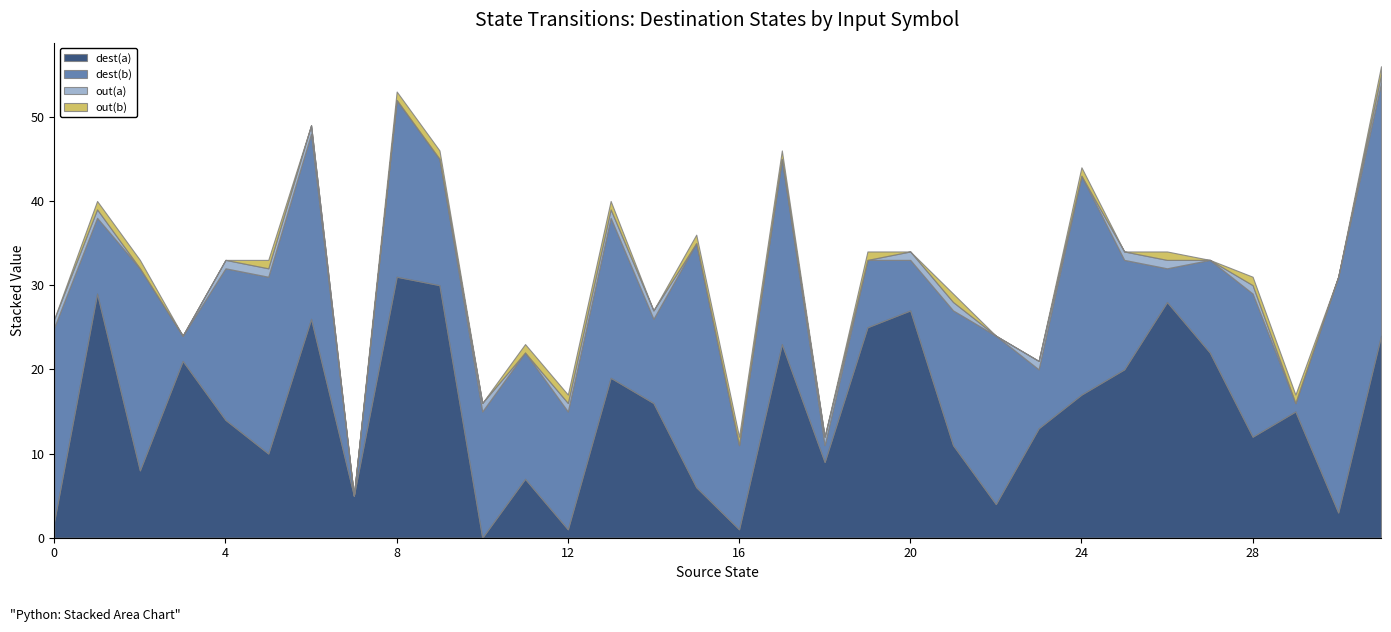

How many categories are shown in the chart?

32